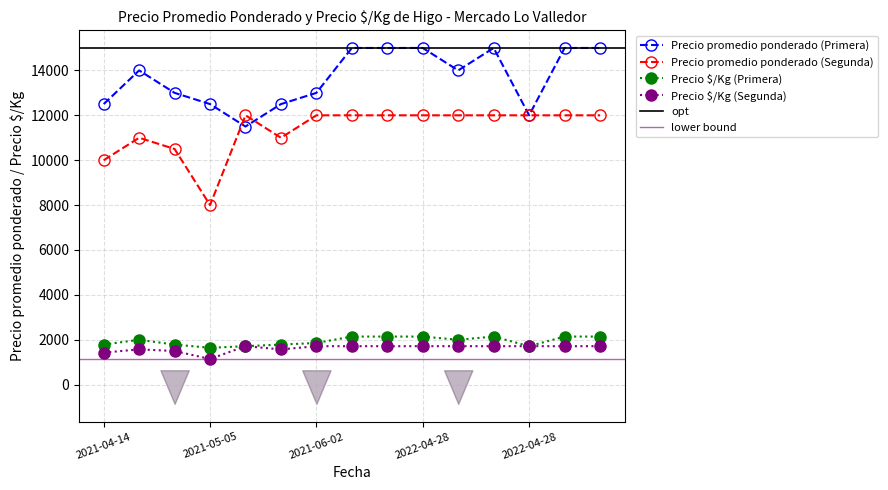

Which series has the largest total across all categories?

Precio promedio ponderado (Primera)